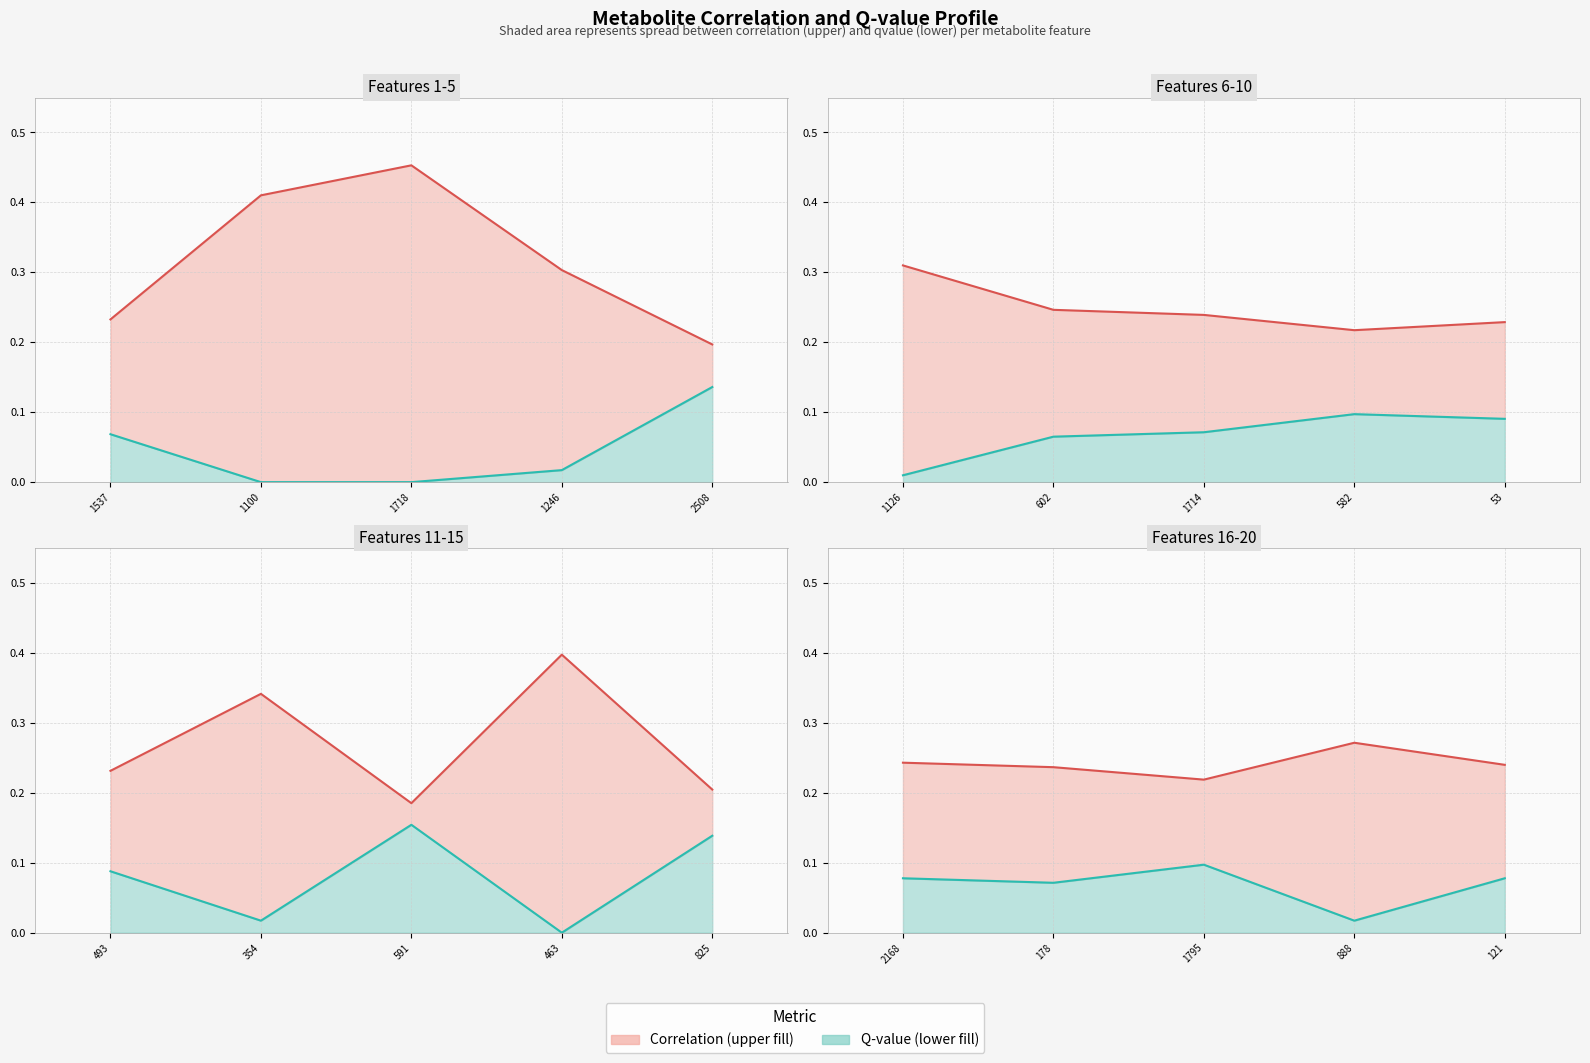

What is the difference between the second highest and second lowest values in the correlation series?

0.2